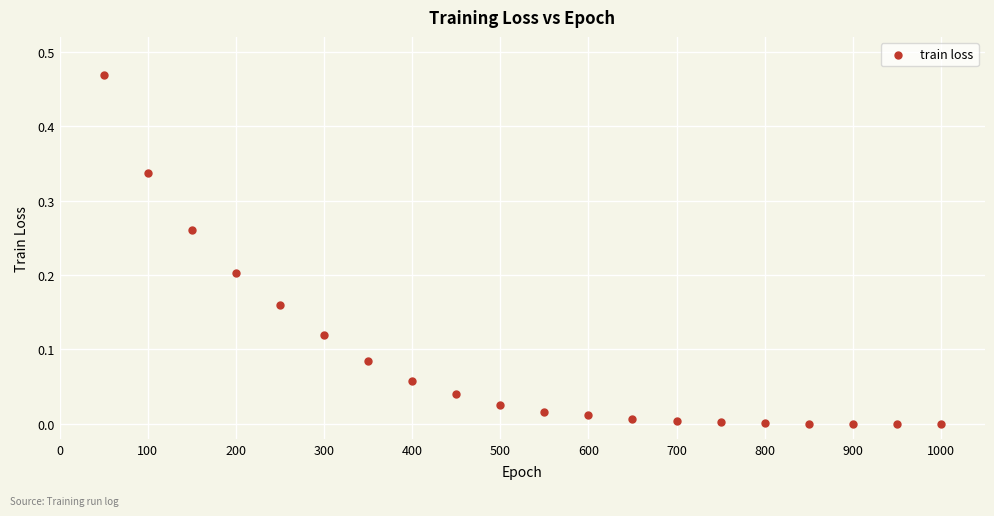

What is the range of X values (max minus min)?

950.0